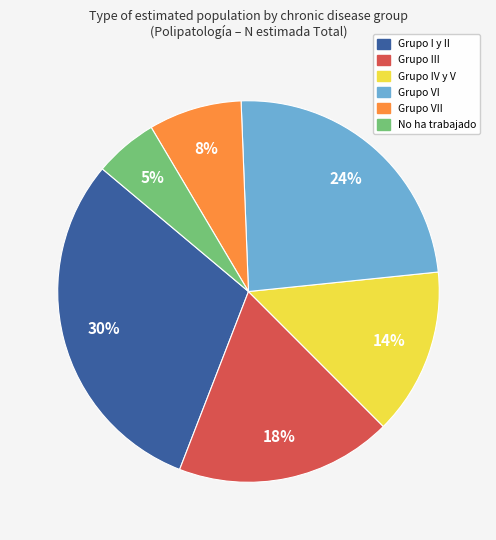

Combined, do Grupo I y II and No ha trabajado account for over 50%?

No